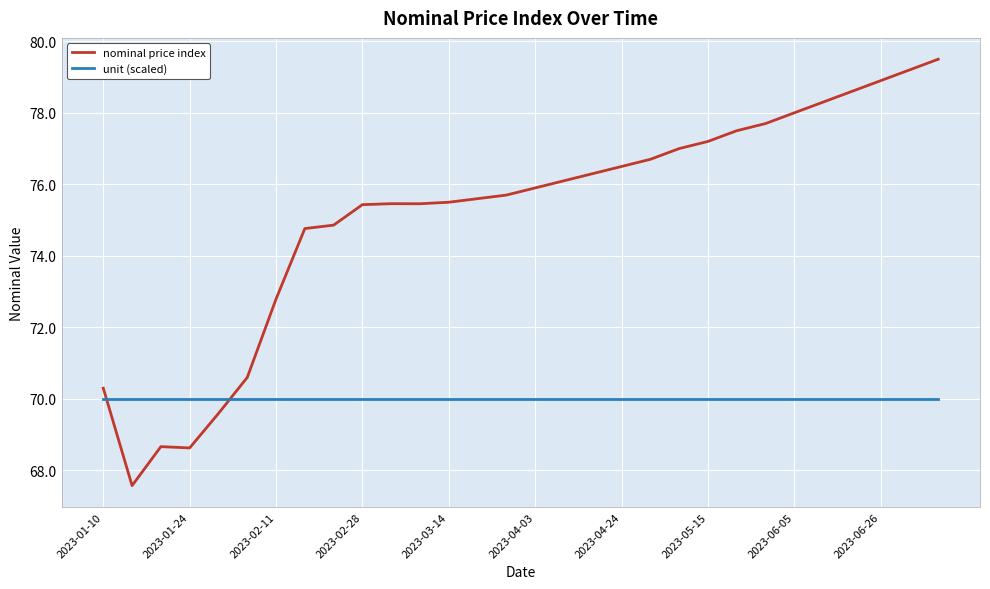

List the series in order of their peak value, lowest first.

unit (scaled), nominal price index